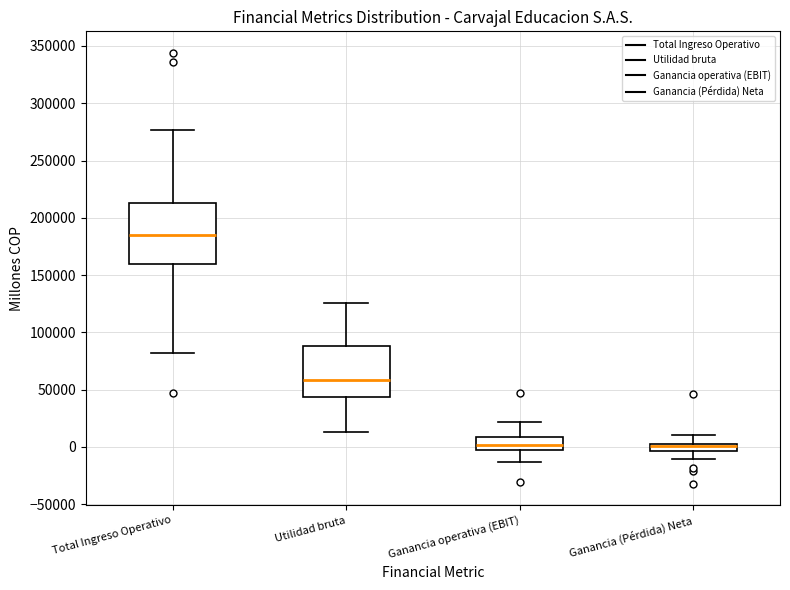

Where does the median line of the box for Total Ingreso Operativo sit on the y-axis? The values are not printed on the chart, so give them approximately, as read against the axis.

185000